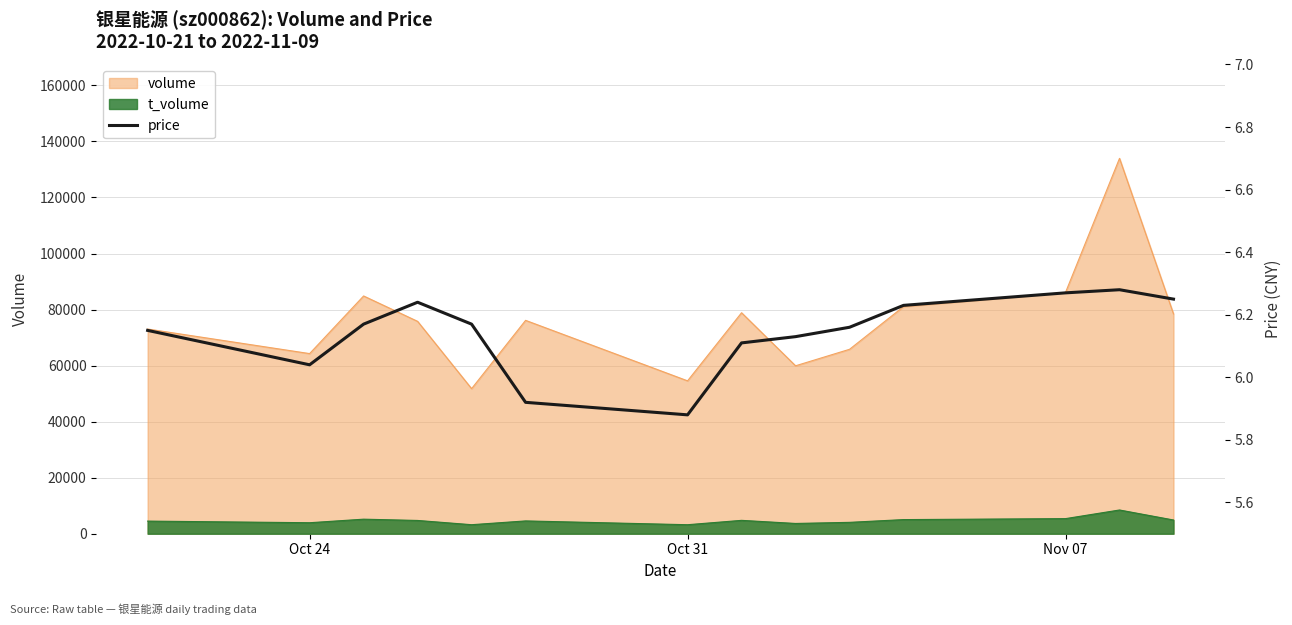

True or false: t_volume and volume cross at least once.

False